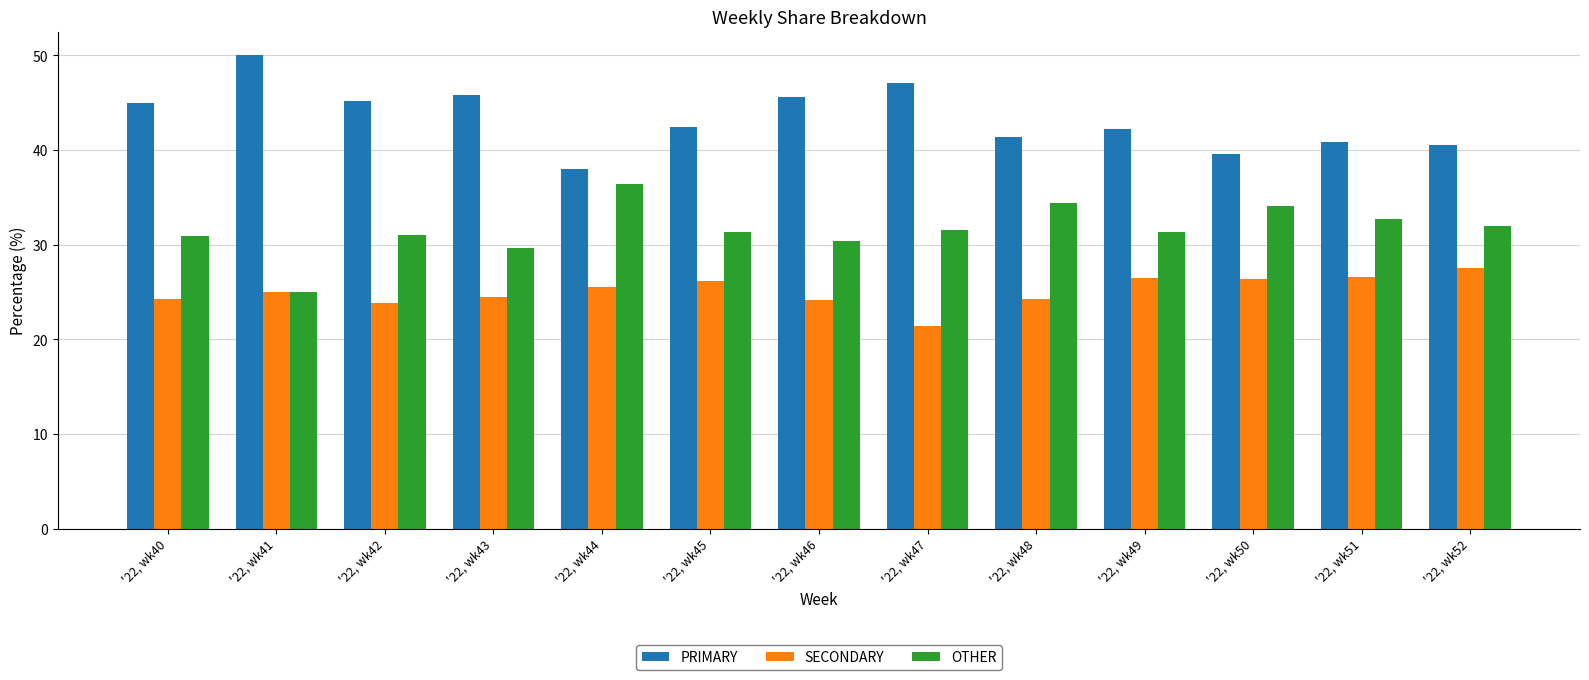

Which series changed the most between '22, wk43 and '22, wk51?

PRIMARY